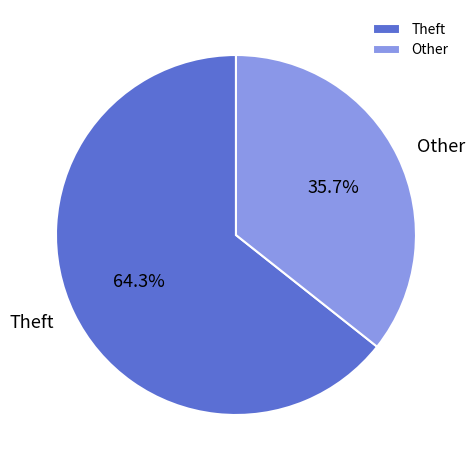

To the nearest percent, what is the difference between the largest and smallest slice percentages?

29%